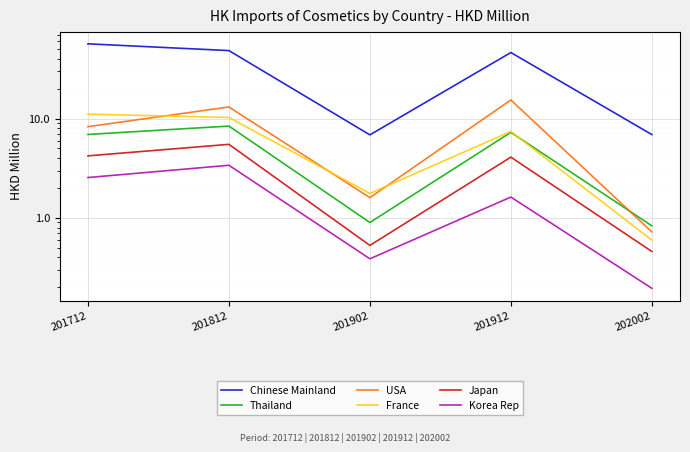

What is the value of the Thailand point at the 3rd from the left?

0.9